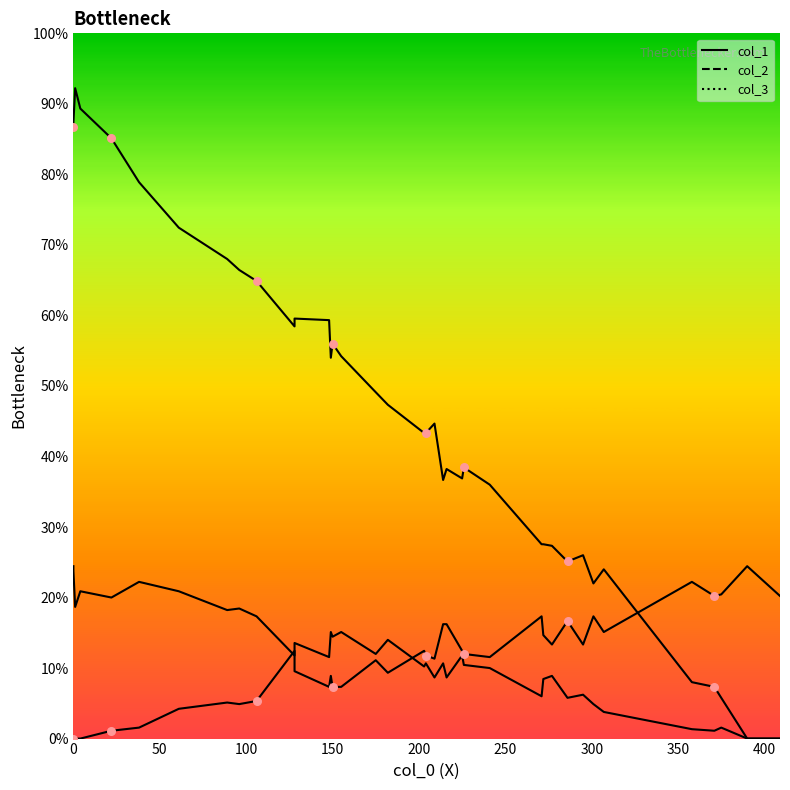

Is the value of col_3 at 214 greater than the value of col_1 at 155?

No